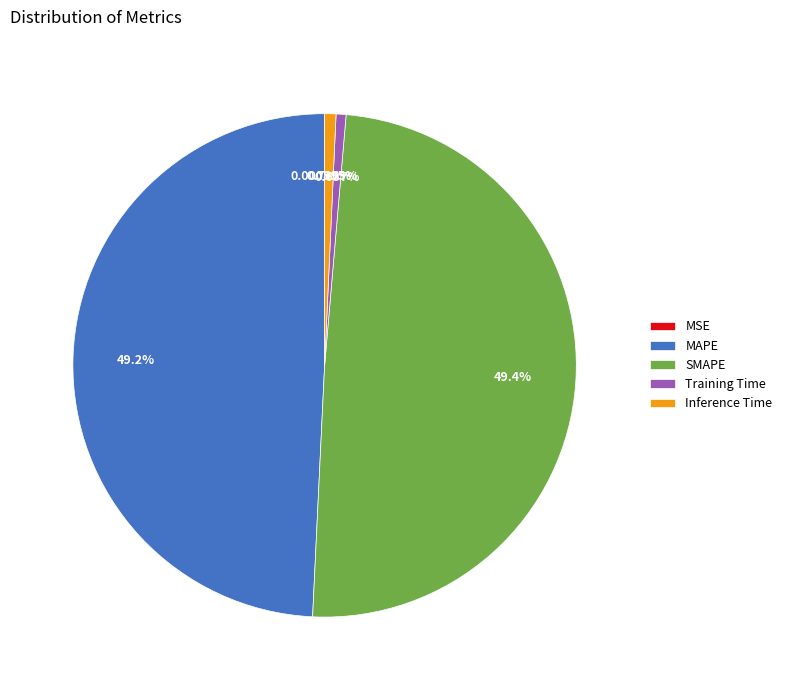

Which has a higher value, Training Time or SMAPE?

SMAPE